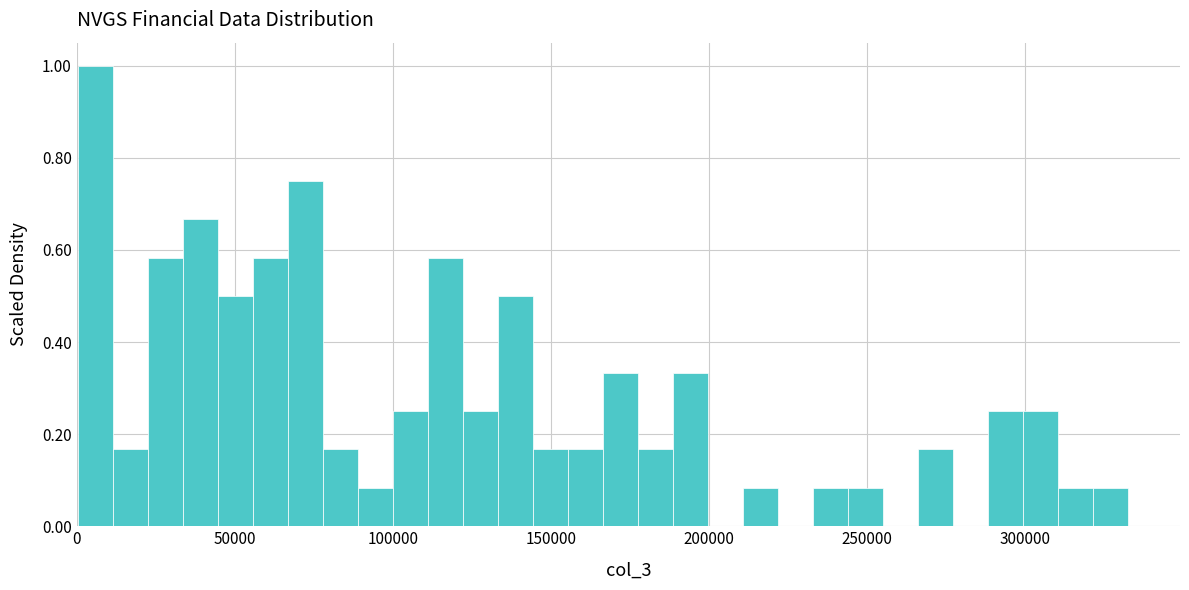

Read against the x-axis, roughly where is the centre of the tallest bar?

5000